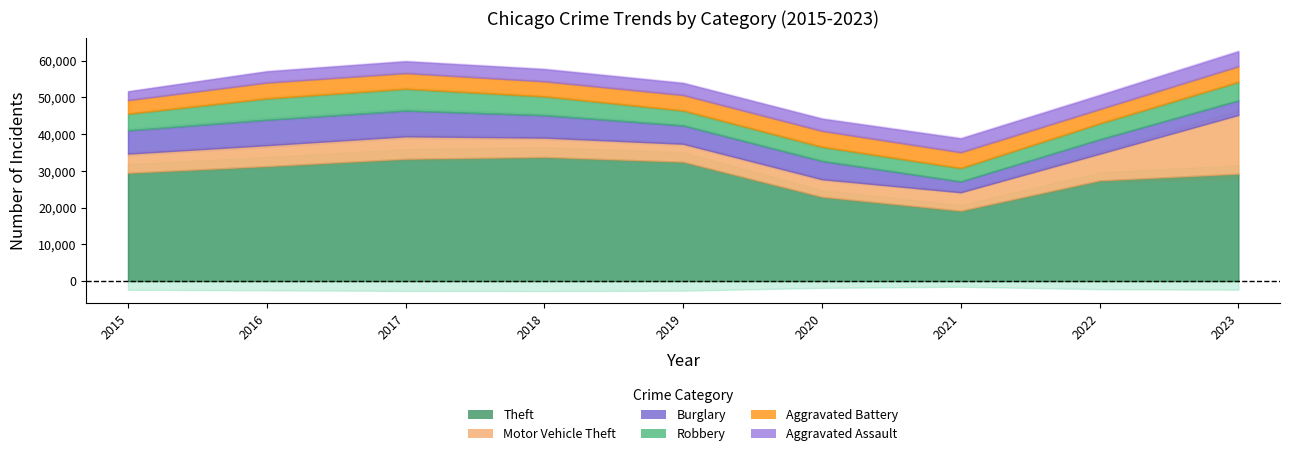

Reading left to right, transcribe all the data shown in this chart.

Theft: 29501	31320	33309	33813	32505	22975	19194	27429	29253
Motor Vehicle Theft: 5220	5697	6118	5256	4894	4771	4999	7257	16009
Burglary: 6336	6932	7015	6119	4993	4964	2948	3922	3936
Robbery: 4542	5815	5959	5140	4088	3878	3673	4344	5065
Aggravated Battery: 3682	4294	4246	4066	4190	4315	4279	3869	4242
Aggravated Assault: 2359	3027	3184	3298	3243	3292	3733	3775	4036